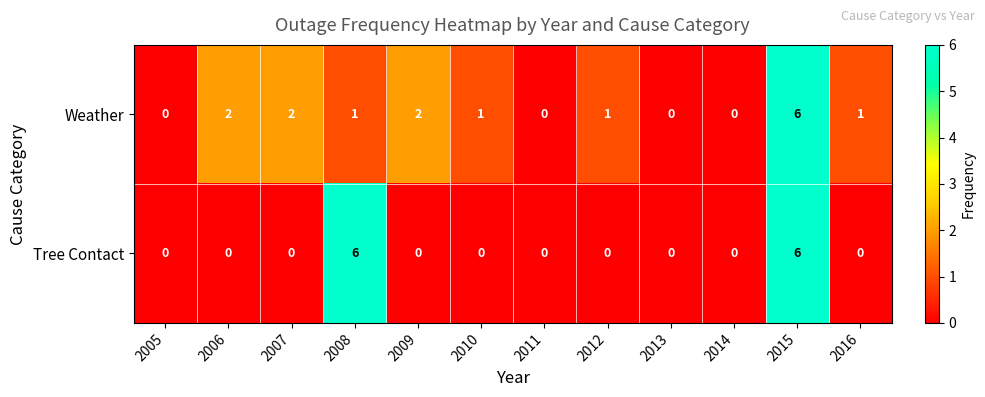

What is the greatest value displayed?

6